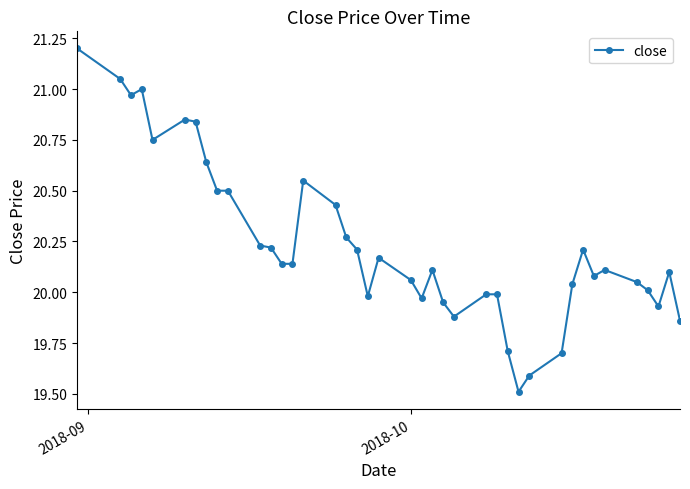

True or false: the data has more than 2 interior local peaks.

True